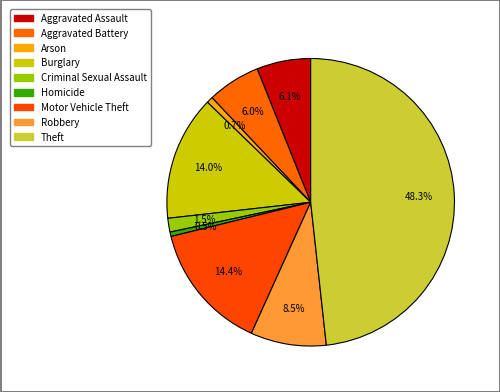

Is it true that Motor Vehicle Theft is 22% of the pie?

False